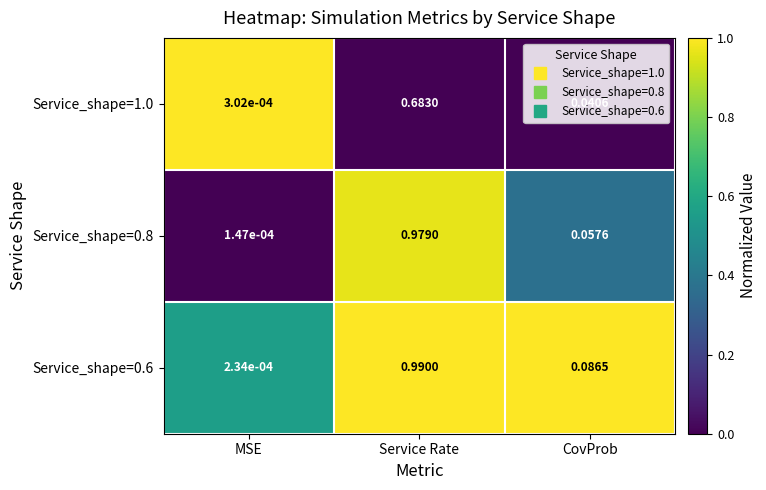

Rank the categories by Service_shape=0.8 value from lowest to highest.

MSE, CovProb, Service Rate